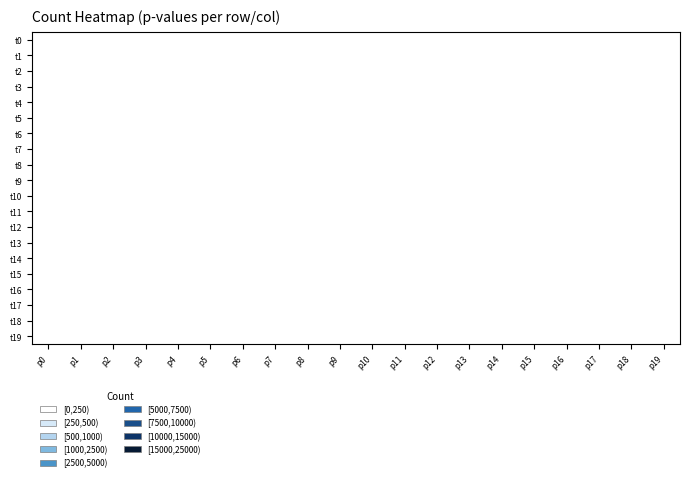

Reading right to left, extract all data points from this chart.

t0: p19=8	p18=5	p17=5	p16=2	p15=5	p14=11	p13=4	p12=4	p11=2	p10=8	p9=2	p8=3	p7=5	p6=5	p5=4	p4=5	p3=77	p2=3	p1=2	p0=5
t1: p19=10	p18=5	p17=5	p16=2	p15=5	p14=13	p13=4	p12=5	p11=2	p10=9	p9=2	p8=3	p7=5	p6=5	p5=4	p4=5	p3=87	p2=3	p1=2	p0=5
t2: p19=13	p18=6	p17=8	p16=2	p15=5	p14=13	p13=5	p12=5	p11=2	p10=9	p9=2	p8=3	p7=6	p6=6	p5=4	p4=5	p3=102	p2=3	p1=2	p0=5
t3: p19=14	p18=6	p17=9	p16=2	p15=5	p14=15	p13=5	p12=5	p11=2	p10=9	p9=2	p8=3	p7=6	p6=6	p5=4	p4=6	p3=113	p2=3	p1=2	p0=6
t4: p19=14	p18=6	p17=9	p16=2	p15=5	p14=15	p13=5	p12=5	p11=2	p10=9	p9=2	p8=3	p7=6	p6=6	p5=4	p4=7	p3=120	p2=3	p1=2	p0=6
t5: p19=14	p18=6	p17=9	p16=2	p15=5	p14=18	p13=6	p12=5	p11=2	p10=9	p9=2	p8=3	p7=6	p6=7	p5=4	p4=7	p3=127	p2=3	p1=2	p0=6
t6: p19=14	p18=6	p17=9	p16=2	p15=5	p14=20	p13=6	p12=5	p11=2	p10=9	p9=2	p8=3	p7=6	p6=7	p5=4	p4=7	p3=130	p2=3	p1=2	p0=6
t7: p19=14	p18=6	p17=10	p16=2	p15=5	p14=20	p13=6	p12=5	p11=2	p10=9	p9=2	p8=3	p7=7	p6=9	p5=4	p4=8	p3=134	p2=3	p1=2	p0=6
t8: p19=14	p18=6	p17=10	p16=2	p15=5	p14=20	p13=6	p12=5	p11=2	p10=10	p9=2	p8=3	p7=8	p6=9	p5=4	p4=8	p3=134	p2=3	p1=2	p0=6
t9: p19=14	p18=6	p17=10	p16=2	p15=5	p14=21	p13=6	p12=5	p11=2	p10=10	p9=2	p8=3	p7=8	p6=9	p5=4	p4=8	p3=136	p2=3	p1=2	p0=6
t10: p19=14	p18=6	p17=10	p16=2	p15=5	p14=21	p13=6	p12=5	p11=2	p10=11	p9=2	p8=3	p7=8	p6=10	p5=4	p4=8	p3=136	p2=3	p1=2	p0=6
t11: p19=14	p18=6	p17=10	p16=2	p15=5	p14=22	p13=6	p12=5	p11=2	p10=11	p9=2	p8=3	p7=8	p6=10	p5=4	p4=8	p3=139	p2=3	p1=2	p0=6
t12: p19=14	p18=6	p17=10	p16=2	p15=6	p14=22	p13=6	p12=5	p11=2	p10=11	p9=2	p8=3	p7=8	p6=10	p5=4	p4=8	p3=142	p2=3	p1=2	p0=6
t13: p19=14	p18=6	p17=10	p16=2	p15=7	p14=22	p13=6	p12=5	p11=2	p10=11	p9=2	p8=3	p7=8	p6=11	p5=4	p4=8	p3=144	p2=3	p1=2	p0=6
t14: p19=14	p18=6	p17=10	p16=2	p15=7	p14=22	p13=6	p12=5	p11=2	p10=11	p9=2	p8=3	p7=8	p6=11	p5=4	p4=8	p3=147	p2=3	p1=2	p0=7
t15: p19=14	p18=6	p17=10	p16=2	p15=7	p14=22	p13=6	p12=5	p11=2	p10=11	p9=2	p8=3	p7=8	p6=12	p5=4	p4=8	p3=148	p2=3	p1=2	p0=7
t16: p19=14	p18=6	p17=10	p16=2	p15=7	p14=22	p13=6	p12=5	p11=2	p10=11	p9=2	p8=3	p7=8	p6=13	p5=4	p4=8	p3=148	p2=3	p1=2	p0=7
t17: p19=14	p18=6	p17=10	p16=2	p15=7	p14=22	p13=7	p12=5	p11=2	p10=11	p9=2	p8=3	p7=8	p6=13	p5=4	p4=8	p3=148	p2=3	p1=2	p0=7
t18: p19=14	p18=6	p17=10	p16=2	p15=7	p14=22	p13=7	p12=5	p11=2	p10=11	p9=2	p8=3	p7=8	p6=13	p5=4	p4=8	p3=148	p2=3	p1=2	p0=8
t19: p19=14	p18=6	p17=10	p16=2	p15=7	p14=22	p13=7	p12=5	p11=2	p10=11	p9=2	p8=3	p7=8	p6=13	p5=4	p4=8	p3=148	p2=3	p1=2	p0=8